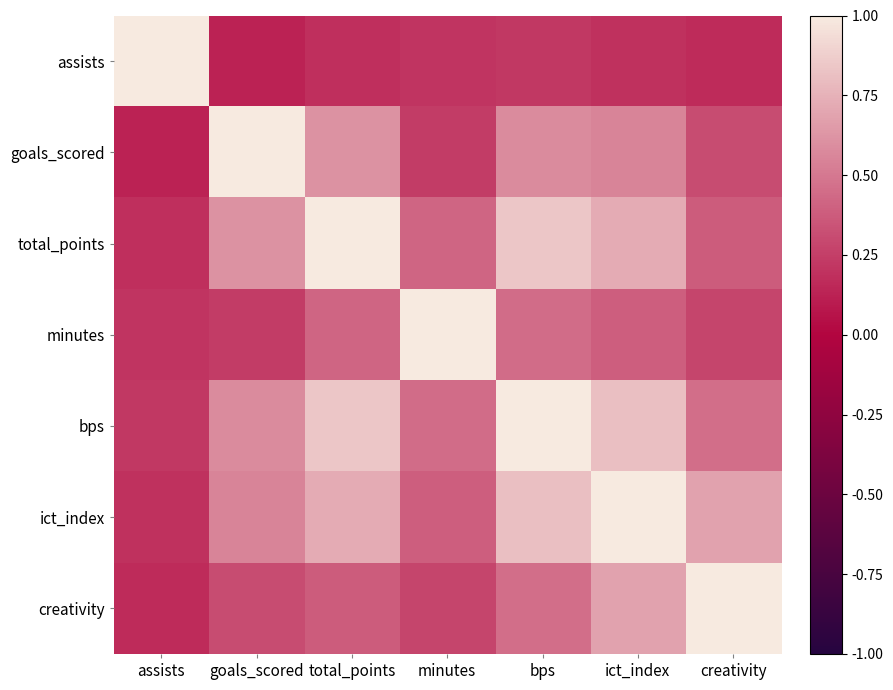

Reading left to right, extract all data points from this chart.

assists: assists=1.0	goals_scored=0.1	total_points=0.2	minutes=0.2	bps=0.2	ict_index=0.2	creativity=0.2
goals_scored: assists=0.1	goals_scored=1.0	total_points=0.6	minutes=0.2	bps=0.6	ict_index=0.6	creativity=0.3
total_points: assists=0.2	goals_scored=0.6	total_points=1.0	minutes=0.4	bps=0.8	ict_index=0.7	creativity=0.4
minutes: assists=0.2	goals_scored=0.2	total_points=0.4	minutes=1.0	bps=0.5	ict_index=0.4	creativity=0.3
bps: assists=0.2	goals_scored=0.6	total_points=0.8	minutes=0.5	bps=1.0	ict_index=0.8	creativity=0.5
ict_index: assists=0.2	goals_scored=0.6	total_points=0.7	minutes=0.4	bps=0.8	ict_index=1.0	creativity=0.7
creativity: assists=0.2	goals_scored=0.3	total_points=0.4	minutes=0.3	bps=0.5	ict_index=0.7	creativity=1.0